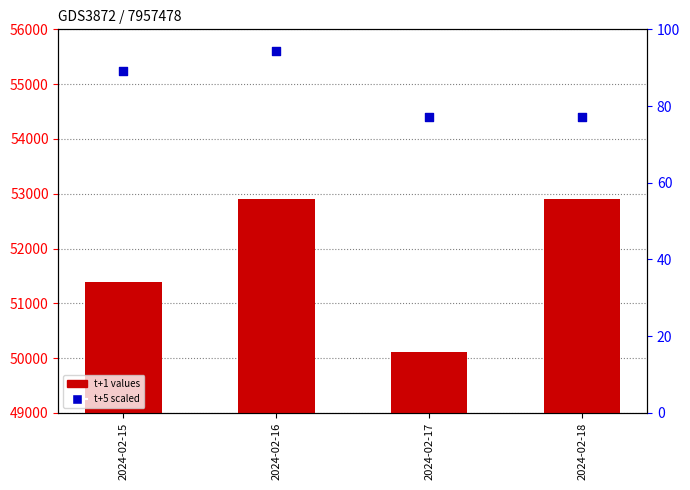

Which series has the widest spread of Y values?

t+1